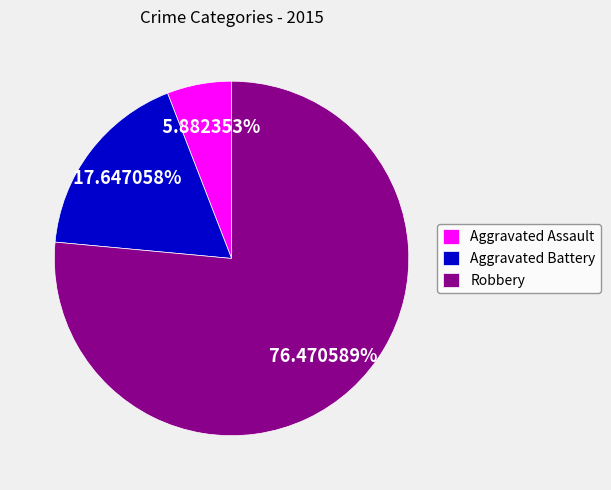

To the nearest percent, what percentage of the pie is Robbery?

76%